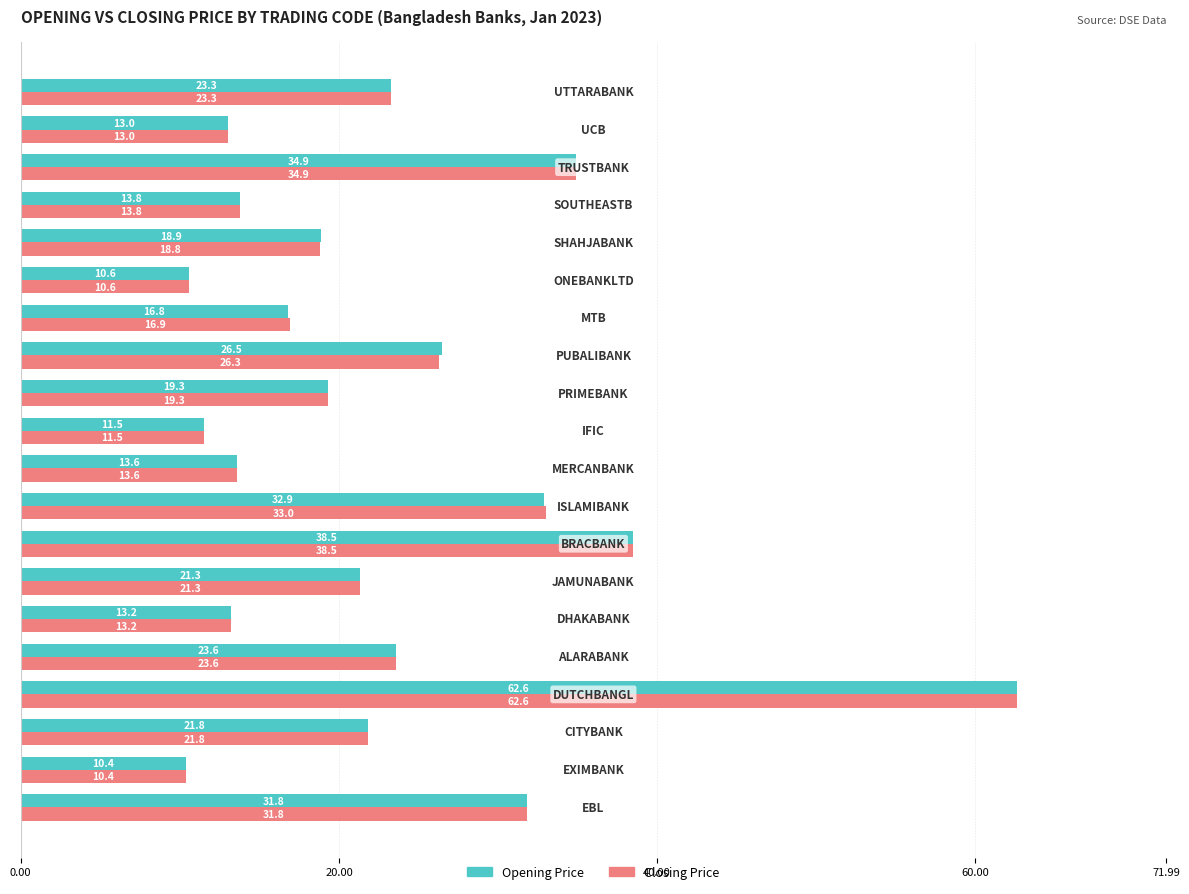

What is the minimum value for Opening Price?

10.4